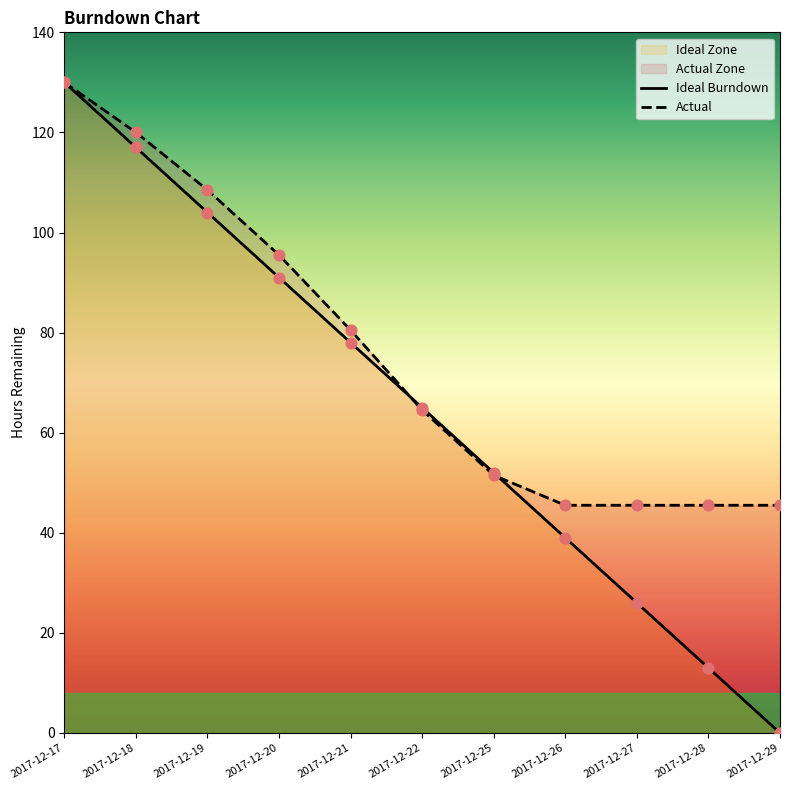

At which category is the sum across all series the highest?

2017-12-17